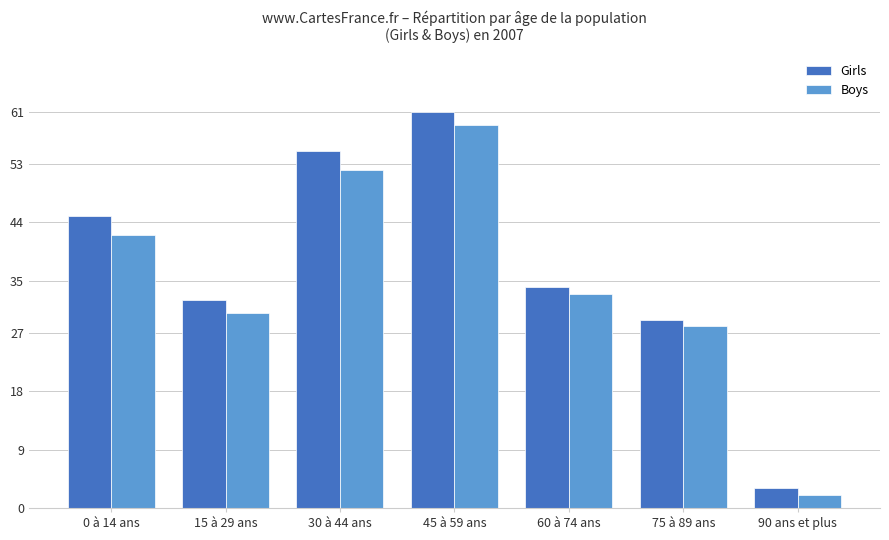

Reading right to left, transcribe all the data shown in this chart.

Girls: 3	29	34	61	55	32	45
Boys: 2	28	33	59	52	30	42